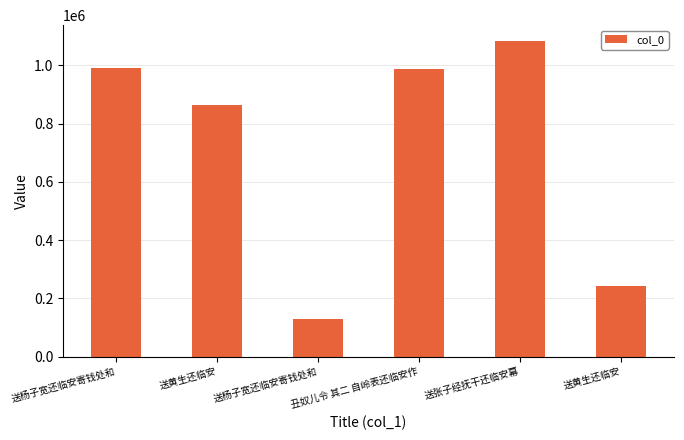

At which label is the value closest to 605465?

送黄生还临安